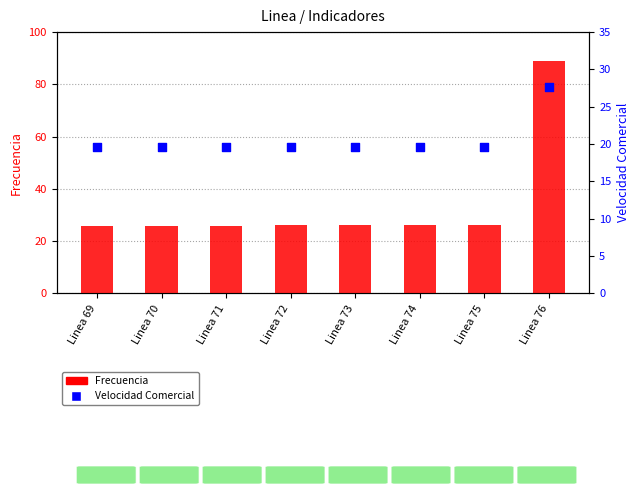

Is the value of Velocidad Comercial at Linea 70 greater than the value of Frecuencia at Linea 72?

No